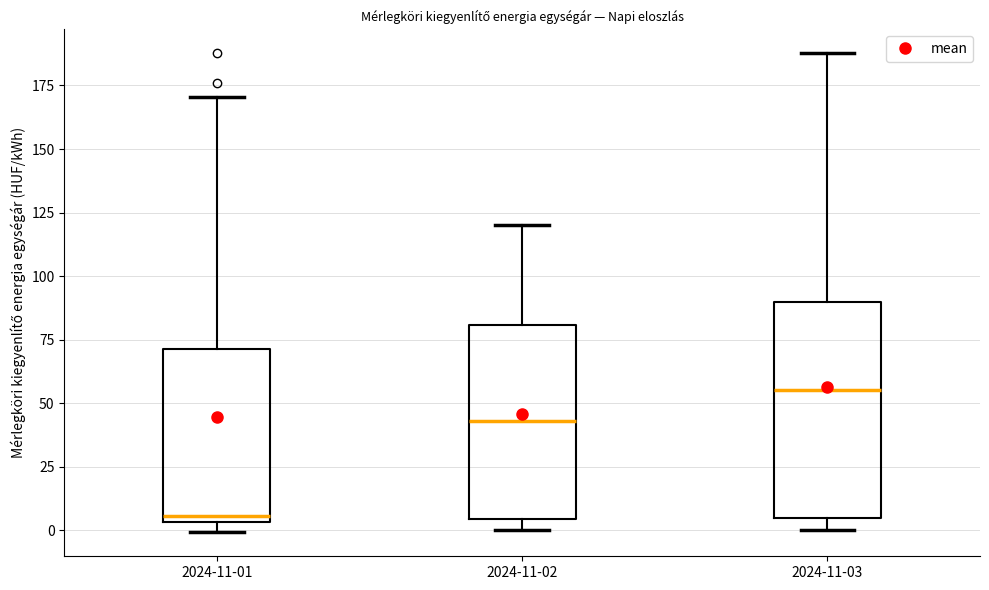

Where is the upper edge of the box for 2024-11-01 on the y-axis? The values are not printed on the chart, so give them approximately, as read against the axis.

70